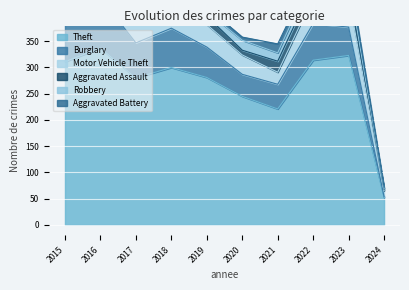

The value of Motor Vehicle Theft at 2016 is 44. True or false?

True